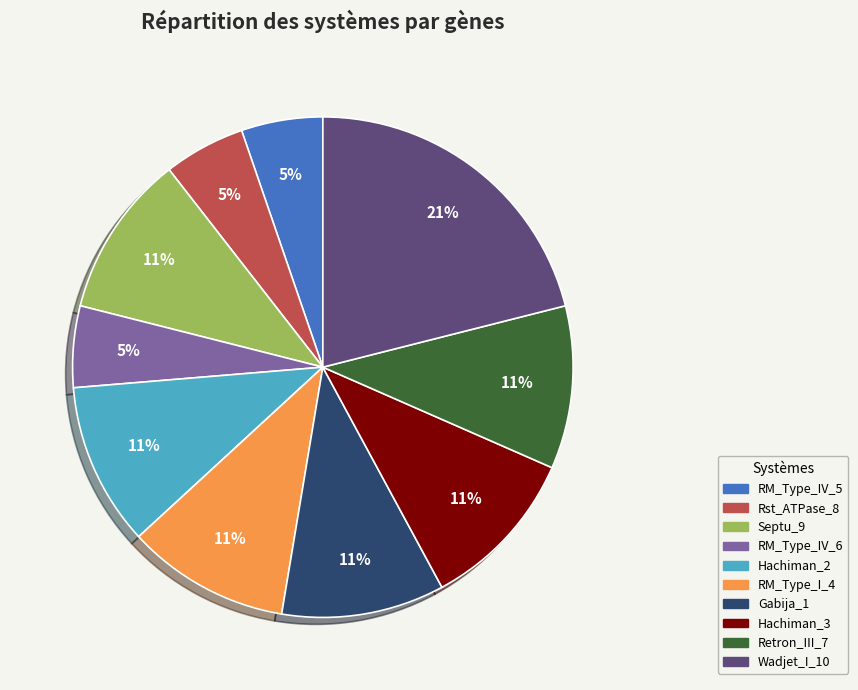

Do RM_Type_IV_5 and Septu_9 together represent more than half of the pie?

No